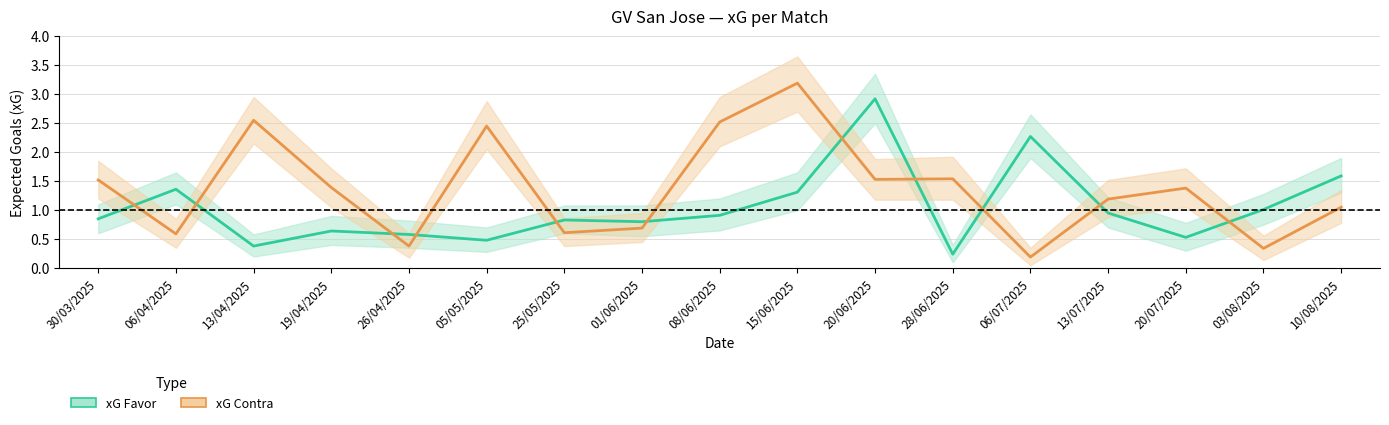

At which category does xG Favor reach its first local peak?

06/04/2025